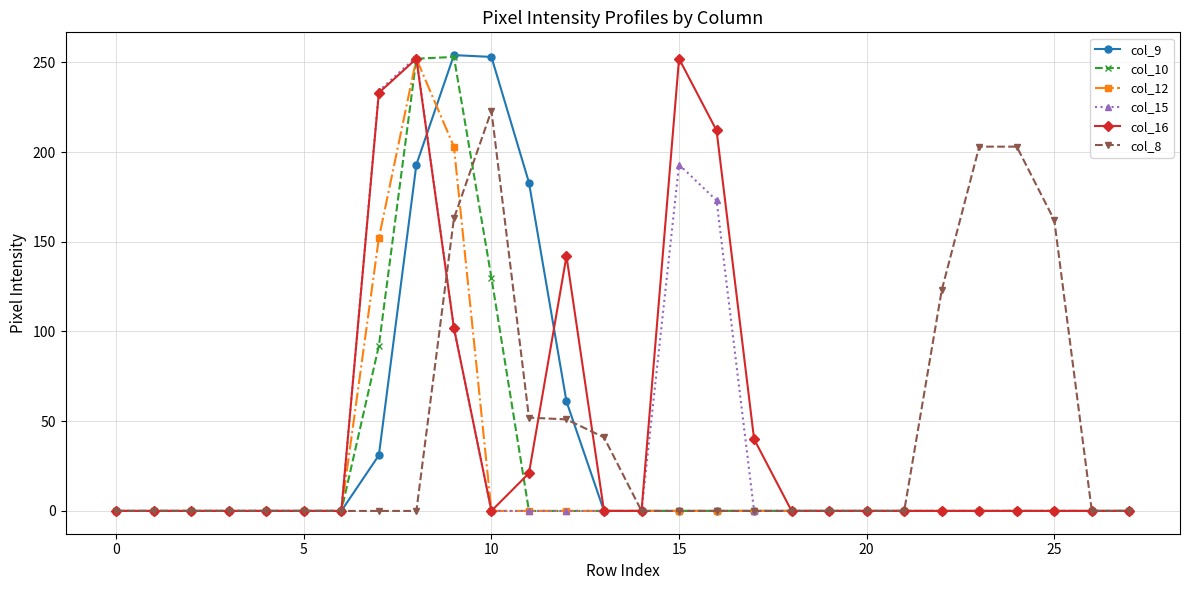

What is the highest value of the col_15 series?

253